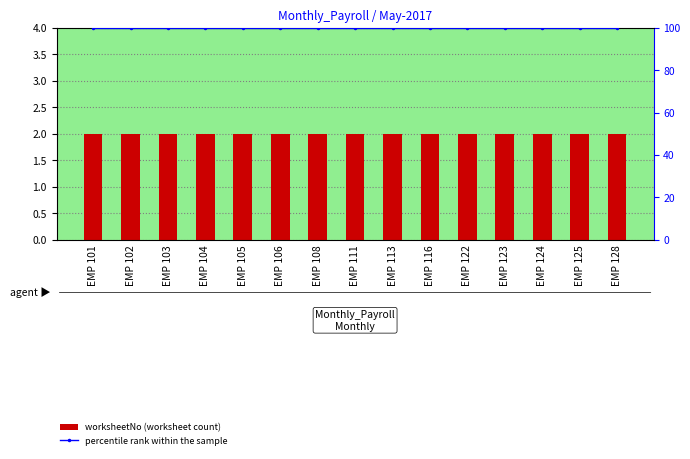

Where is percentile rank within the sample nearest to the value 100?

EMP 101